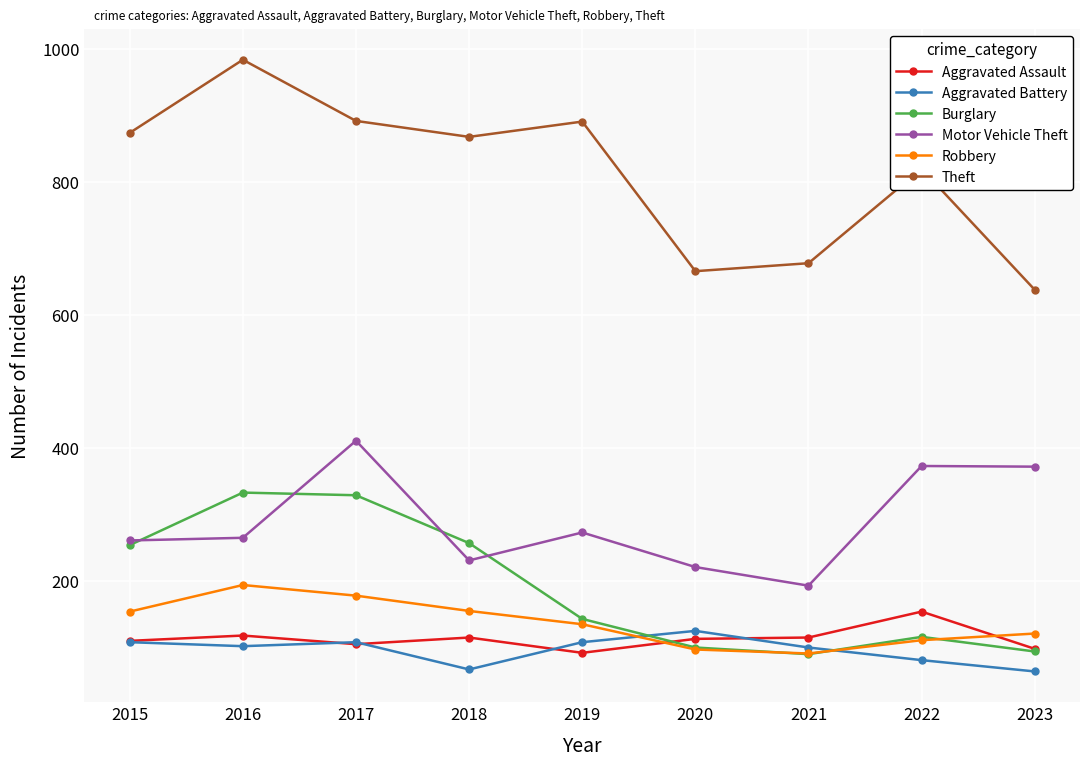

True or false: Aggravated Battery has a value of 220 at 2020.

False